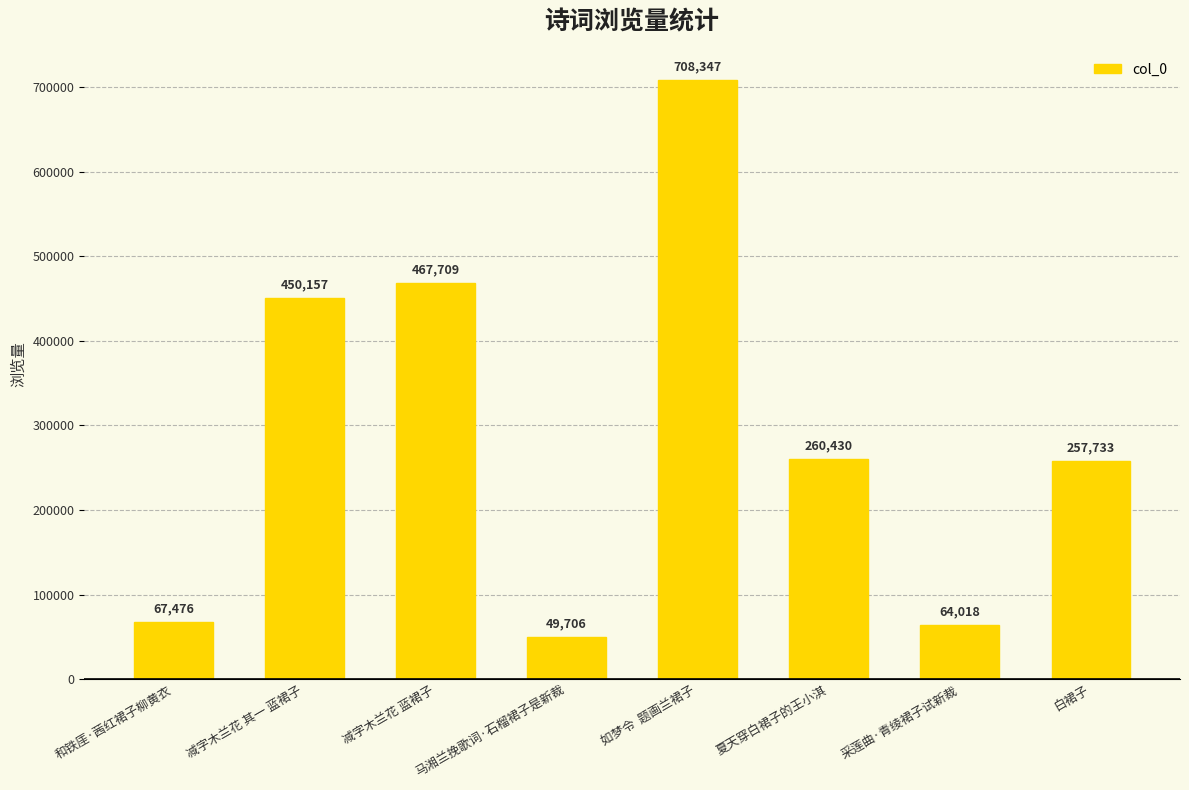

What is the smallest value displayed?

49706